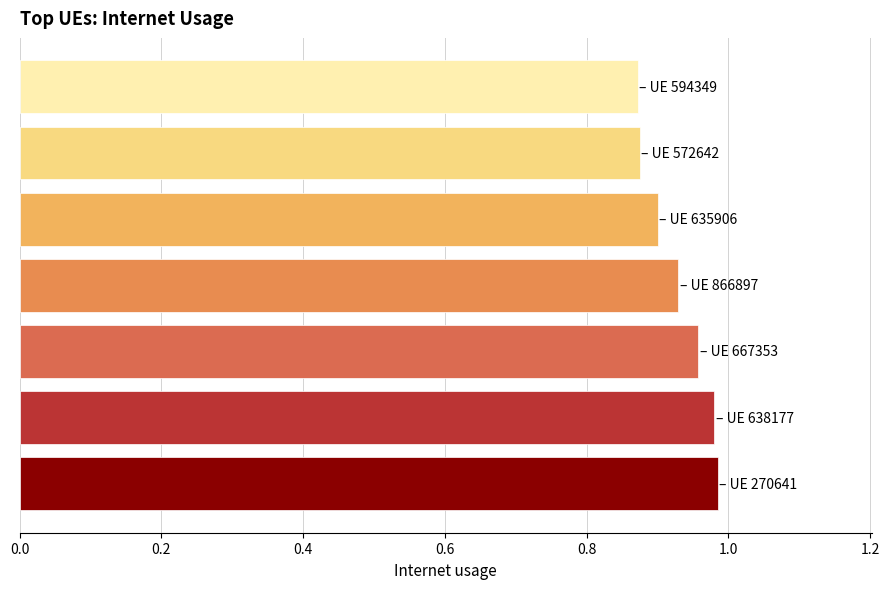

Count the values in the range 0 to 1.

7